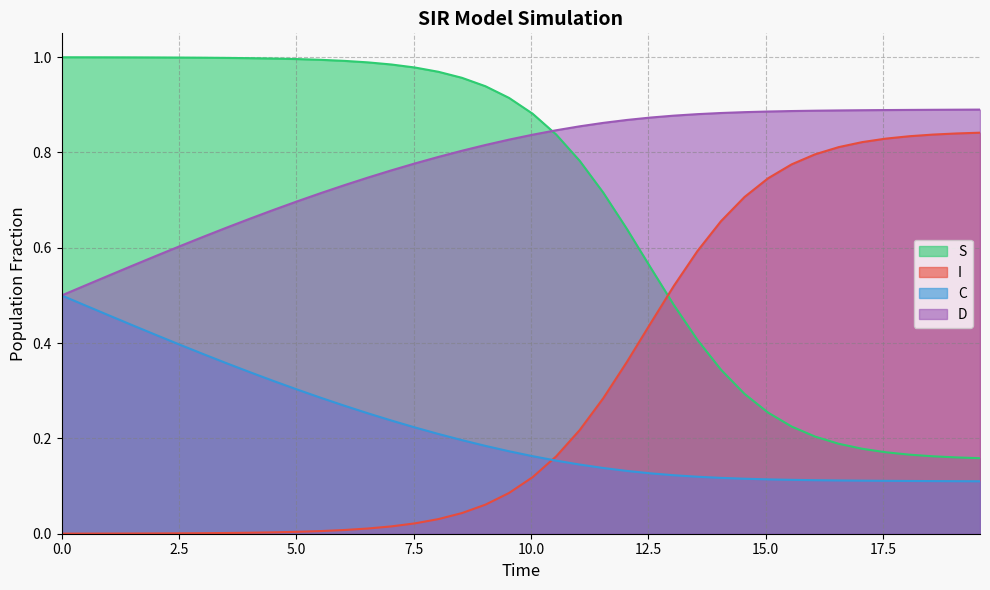

List the series in order of their overall mean, highest first.

D, S, I, C